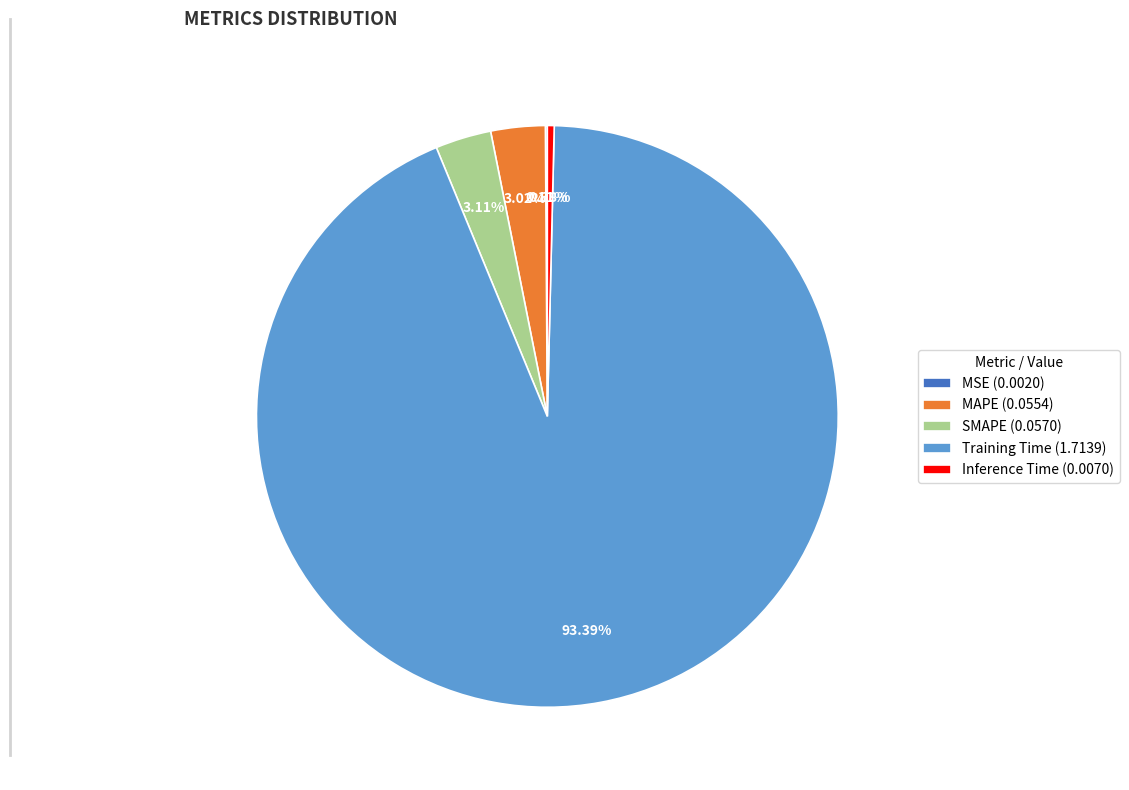

Which has a higher value, MAPE (0.0554) or Training Time (1.7139)?

Training Time (1.7139)